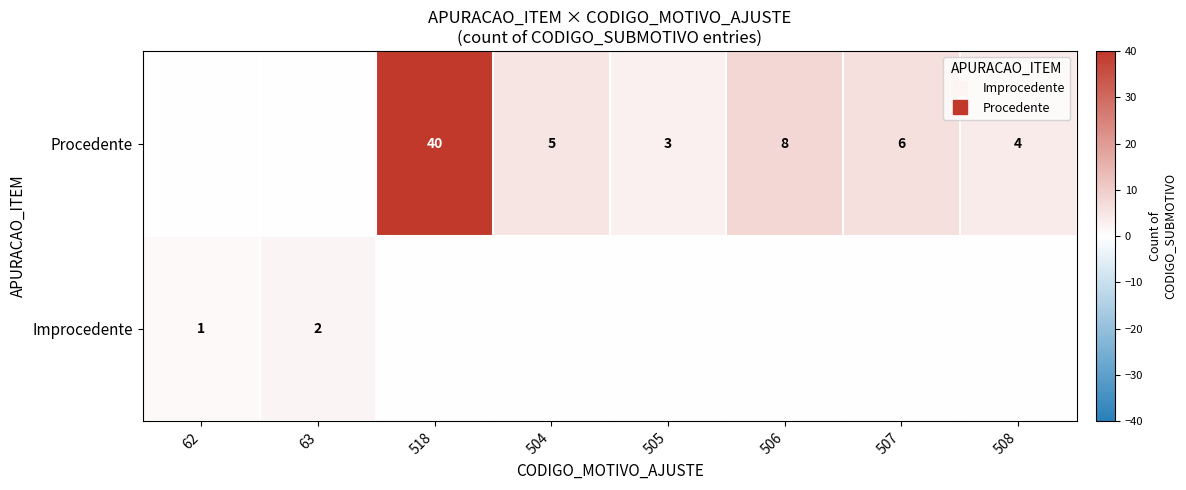

True or false: Improcedente has a value of -1 at 506.

False